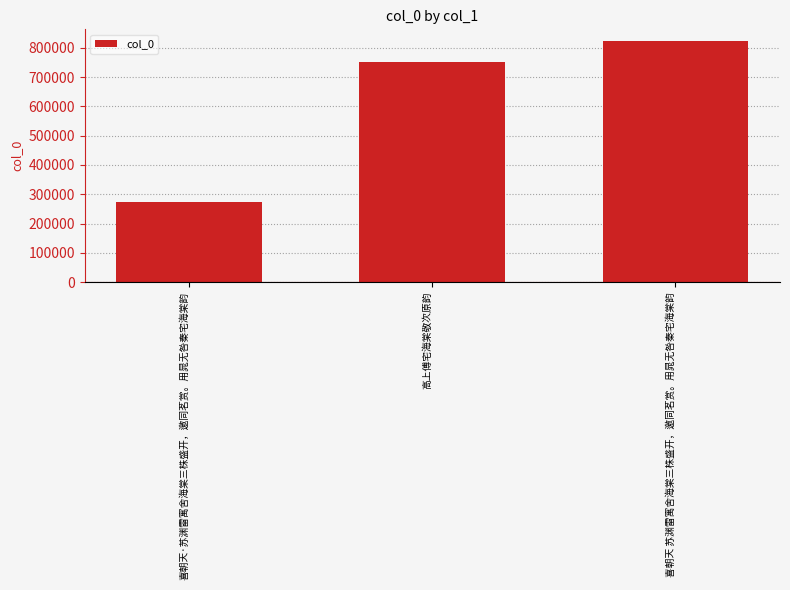

What is the ratio of the value at 喜朝天 苏渊雷寓舍海棠三株盛开，邀同茗赏。用晁无咎秦宅海棠韵 to the value at 喜朝天·苏渊雷寓舍海棠三株盛开，邀同茗赏。用晁无咎秦宅海棠韵?

3.0